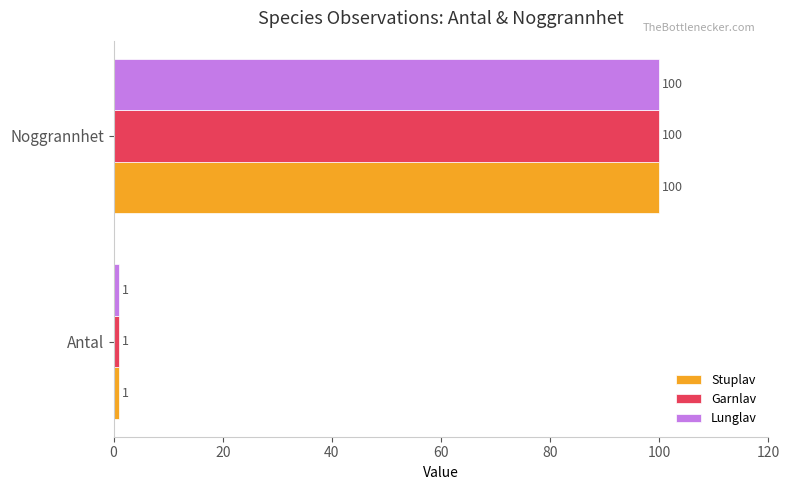

List the labels in order of Lunglav value, largest first.

Noggrannhet, Antal